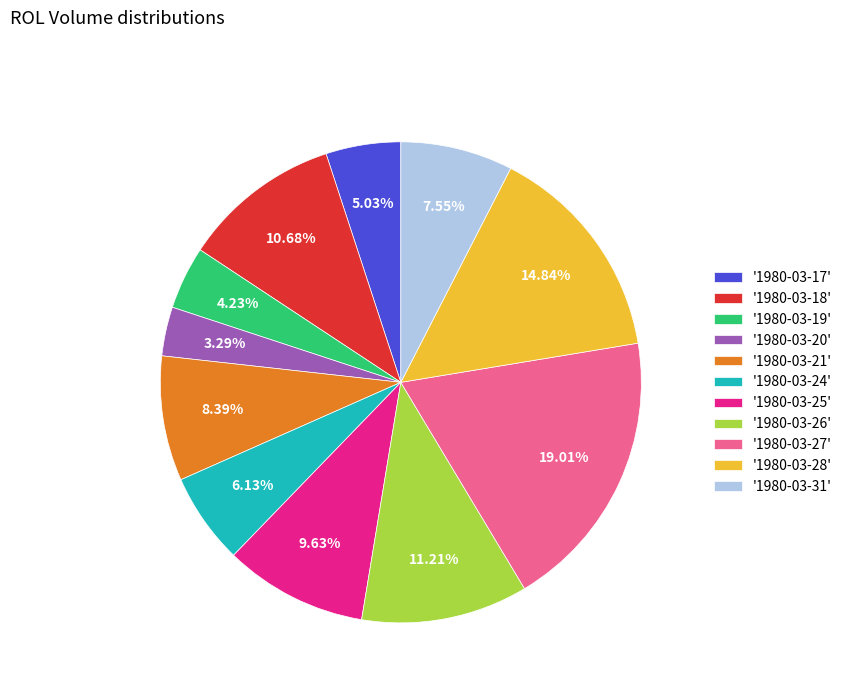

How many slices are in this pie chart?

11